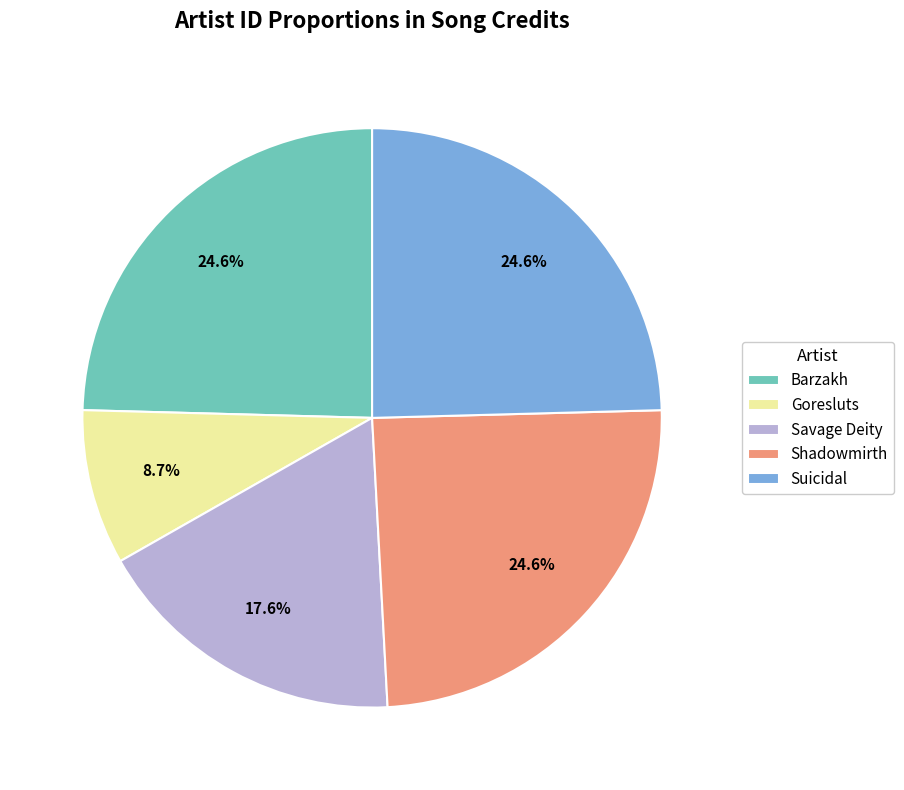

Which slice is the smallest?

Goresluts